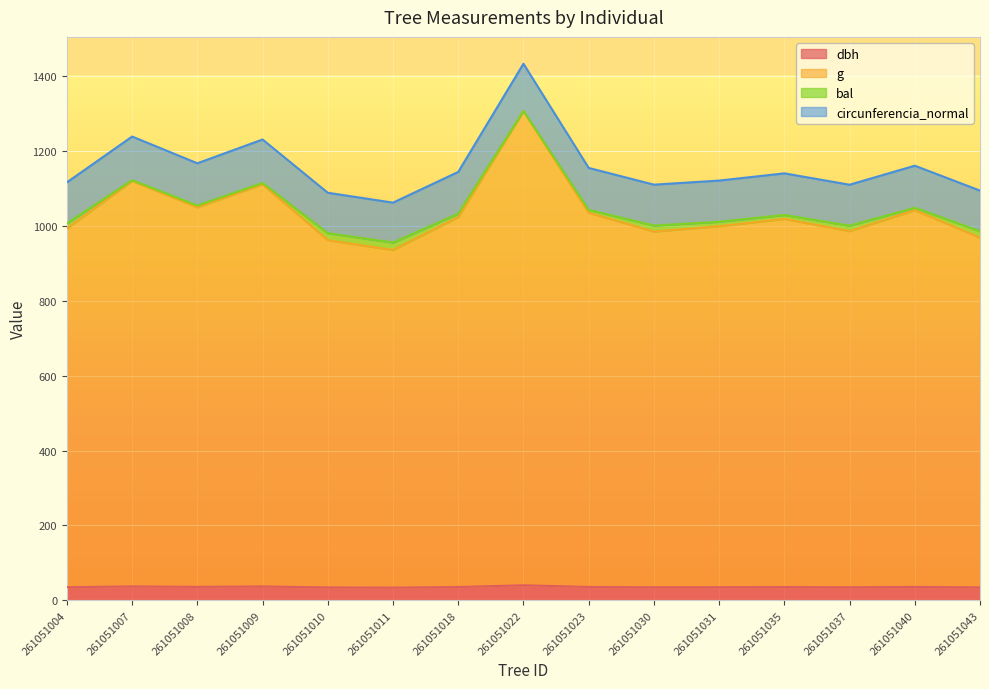

True or false: g has more than 0 interior local peaks.

True